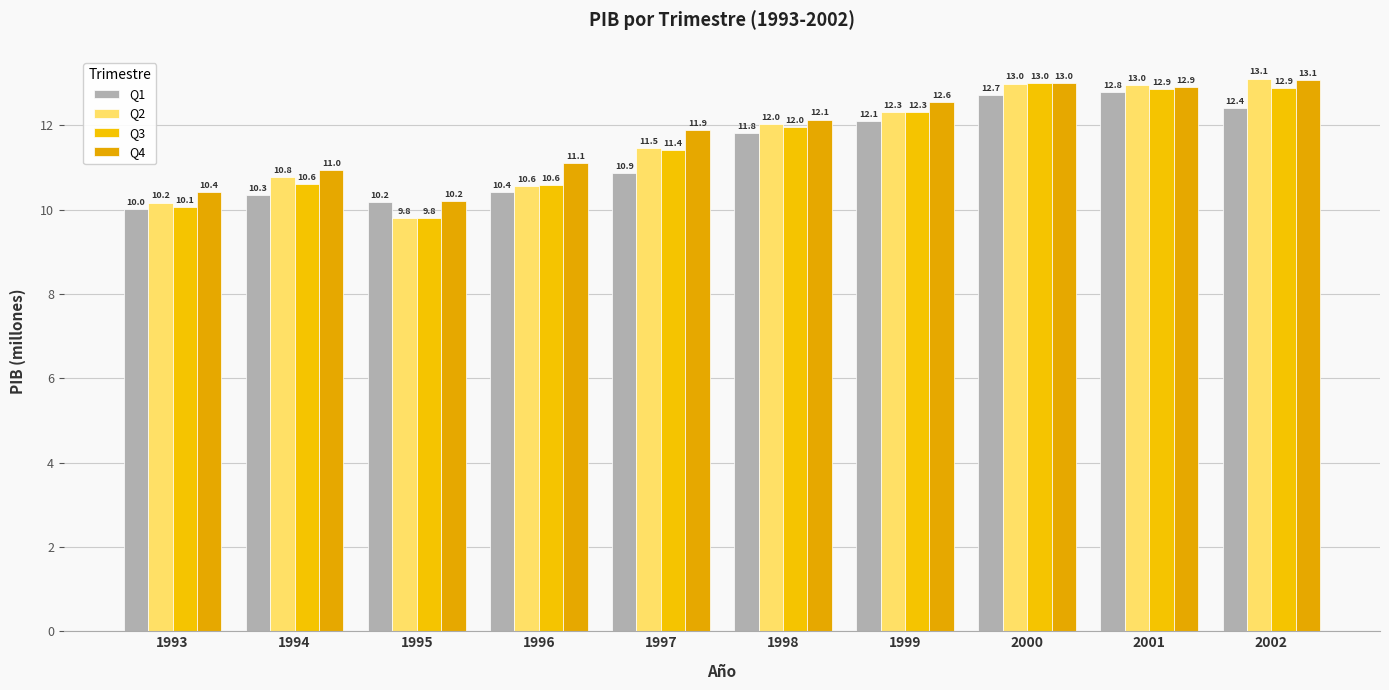

Count the number of categories in the chart.

10